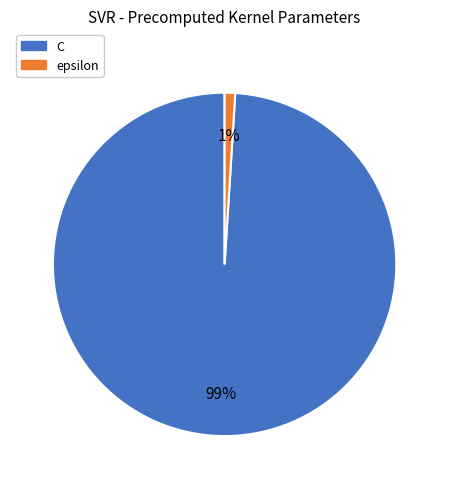

True or false: C accounts for 99% of the total.

True